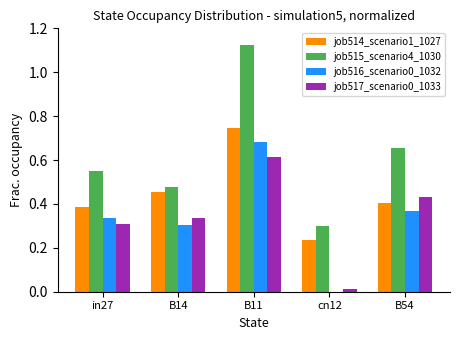

What is the sum of the job515_scenario4_1030 values at B54 and B11?

1.8